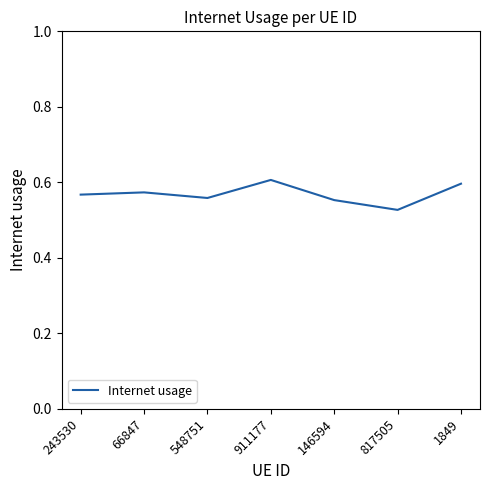

True or false: the data shows 0.8 at 146594.

False